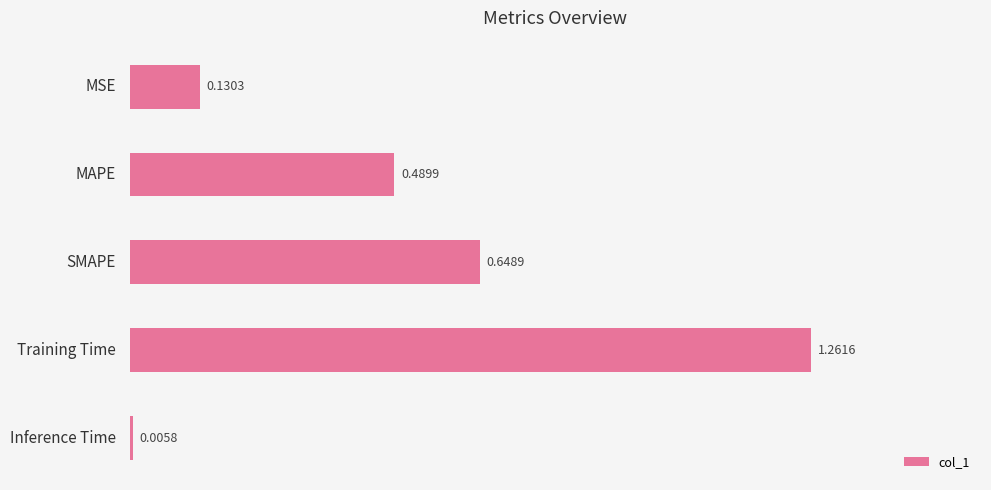

How many categories are shown in the chart?

5